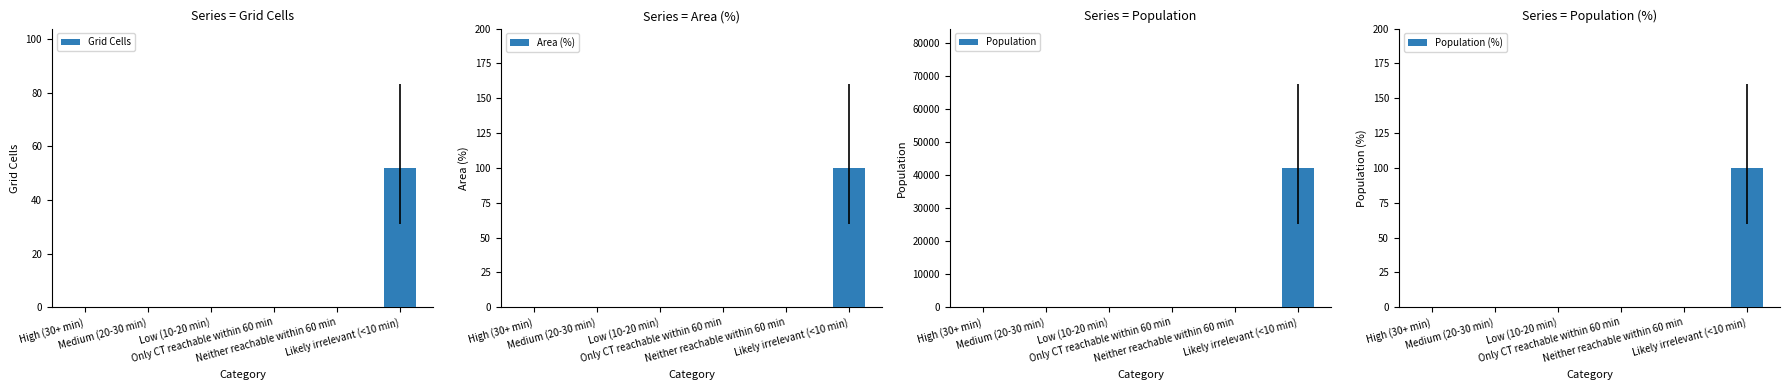

At which category does the chart reach its minimum across all series?

High (30+ min)